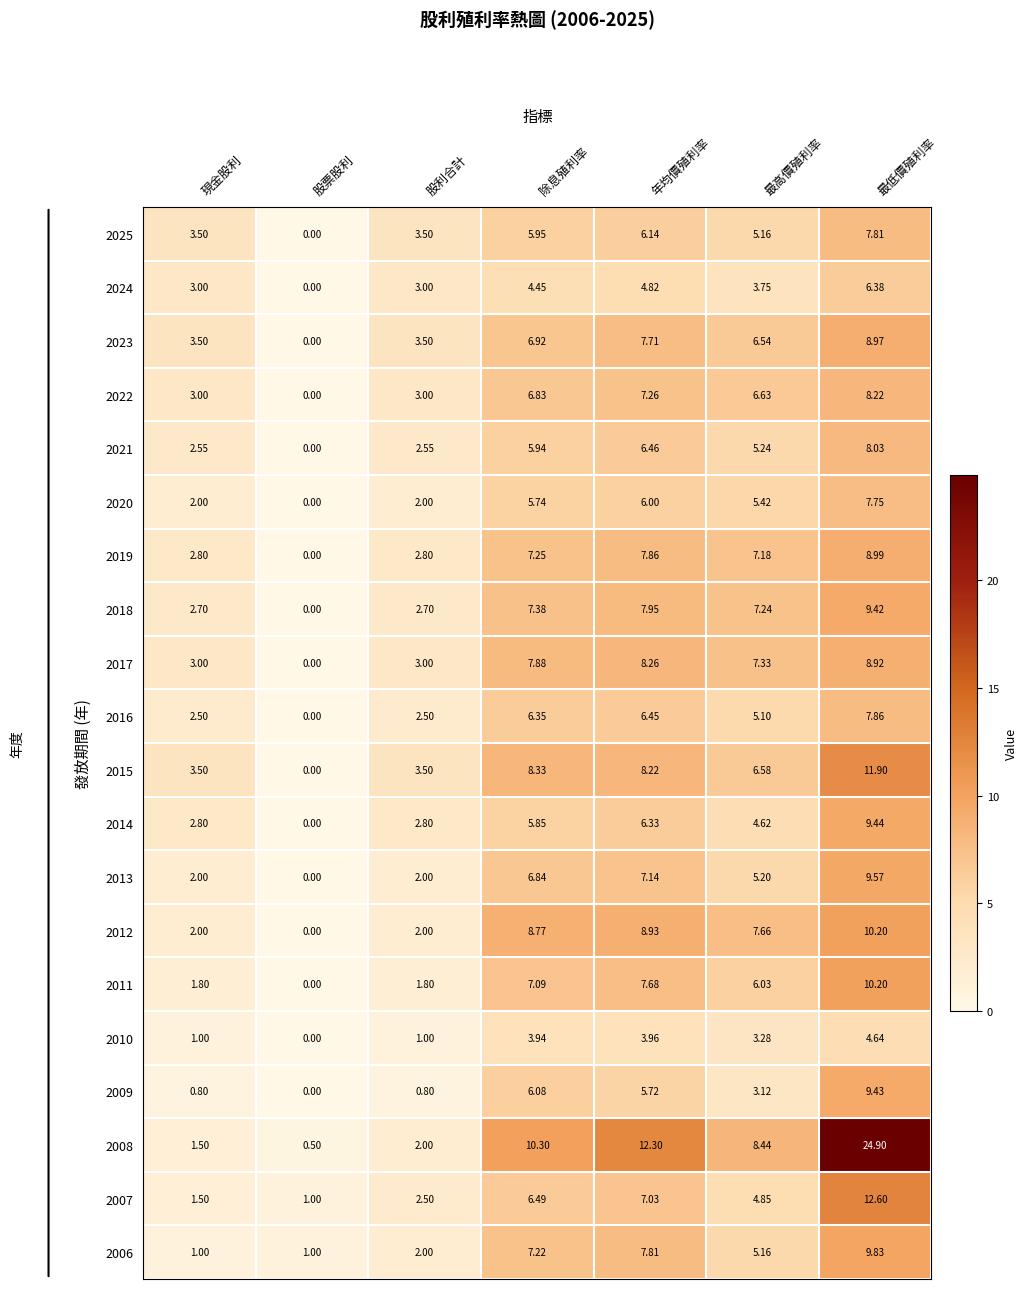

Is the value of 2018 at 現金股利 greater than the value of 2013 at 最低價殖利率?

No